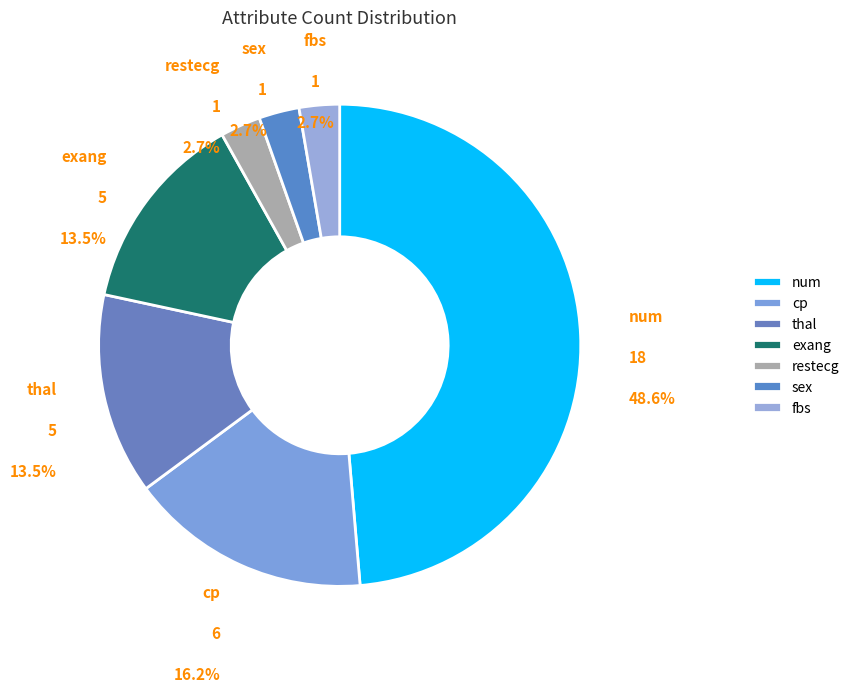

To the nearest percent, what portion does cp represent?

16%